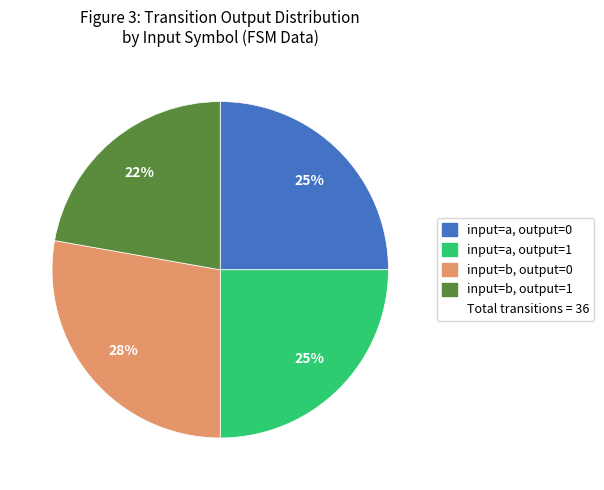

To the nearest percent, what is the difference between the largest and smallest slice percentages?

6%